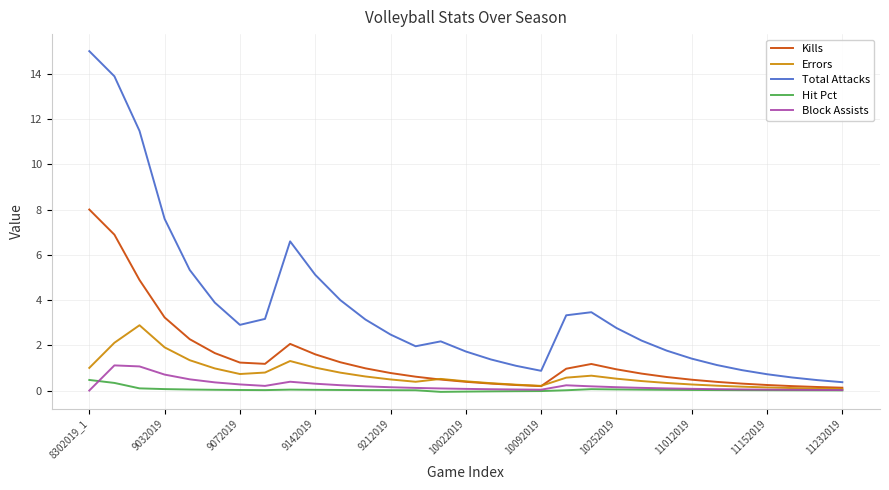

Which series has the largest total across all categories?

Total Attacks